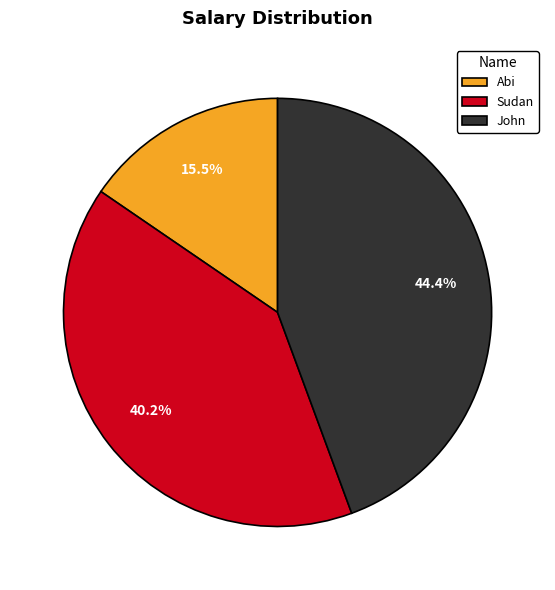

What percentage is the John slice, to the nearest percent?

44%